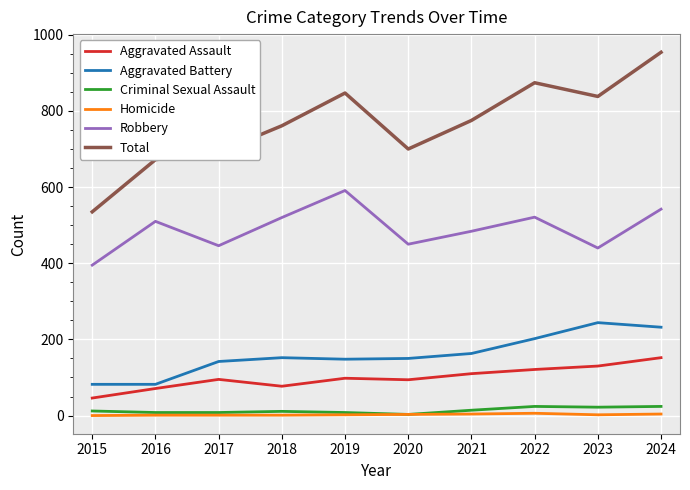

What is the sum of the Homicide values at 2015 and 2018?

1